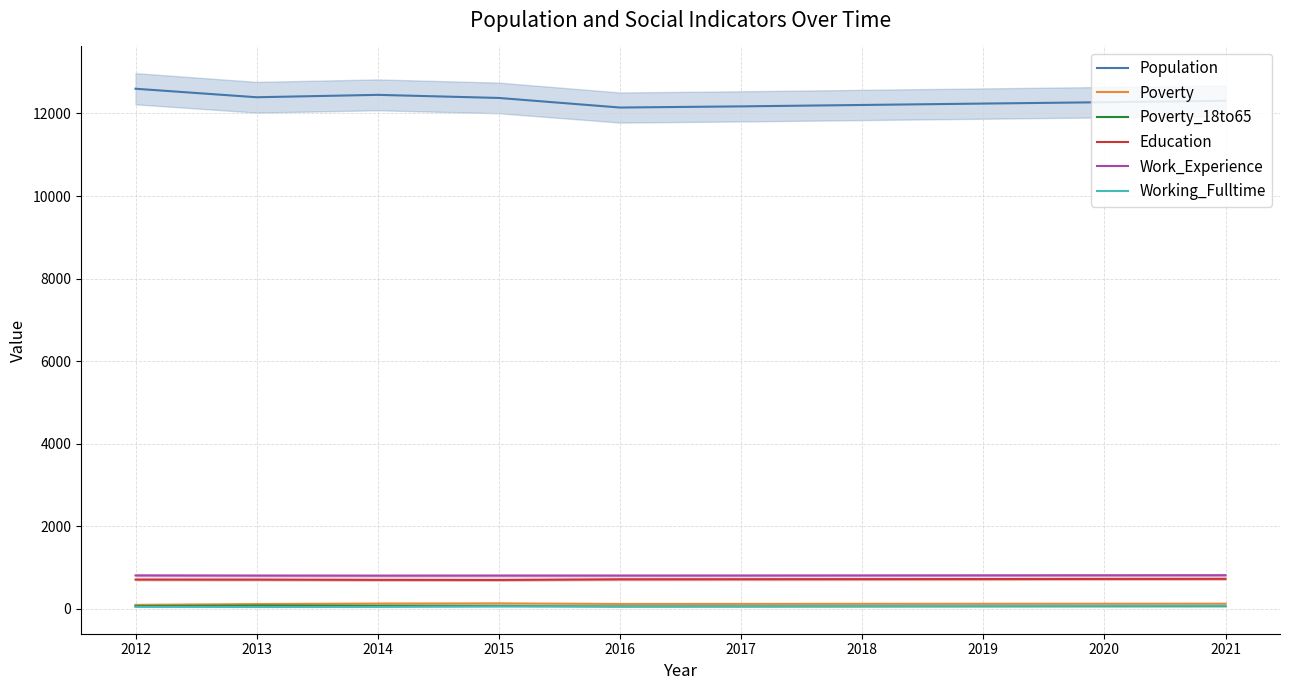

True or false: Work_Experience has more than 2 points higher than both neighbors.

False